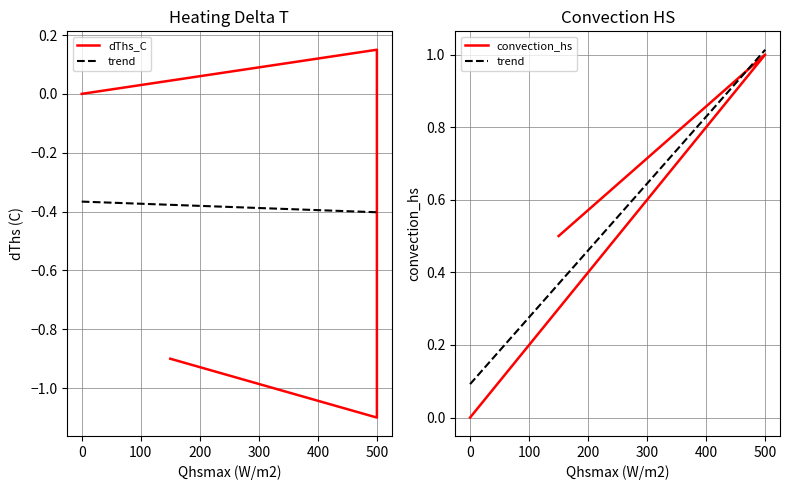

Is the value of dThs_C at 0 greater than the value of convection_hs at 500?

No